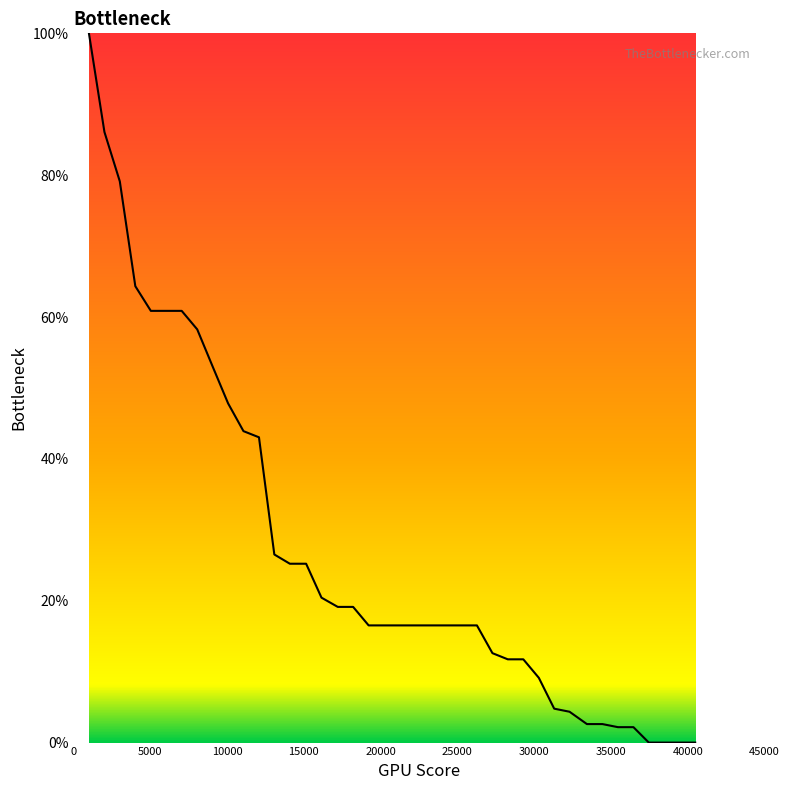

What is the greatest value displayed?

100.0